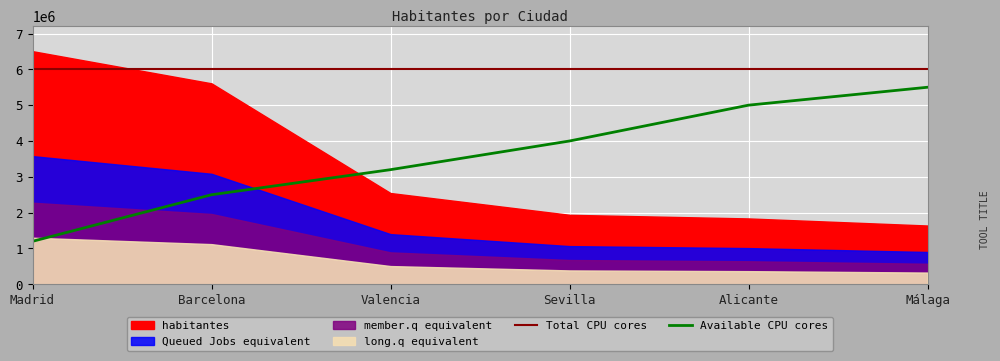

What is the approximate value at Sevilla, to the nearest 10?

1939890